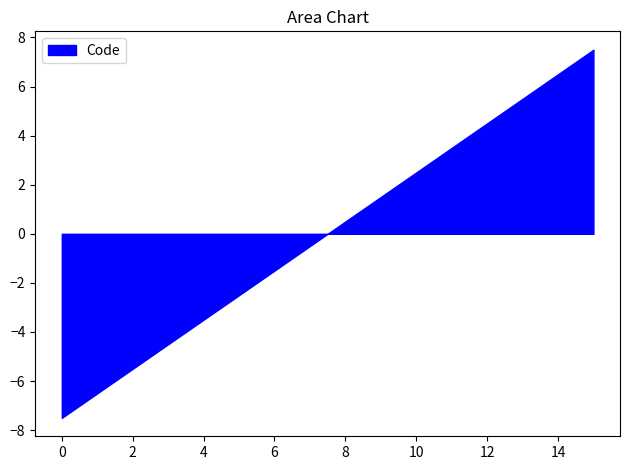

What is the difference between the maximum and minimum values?

15.0